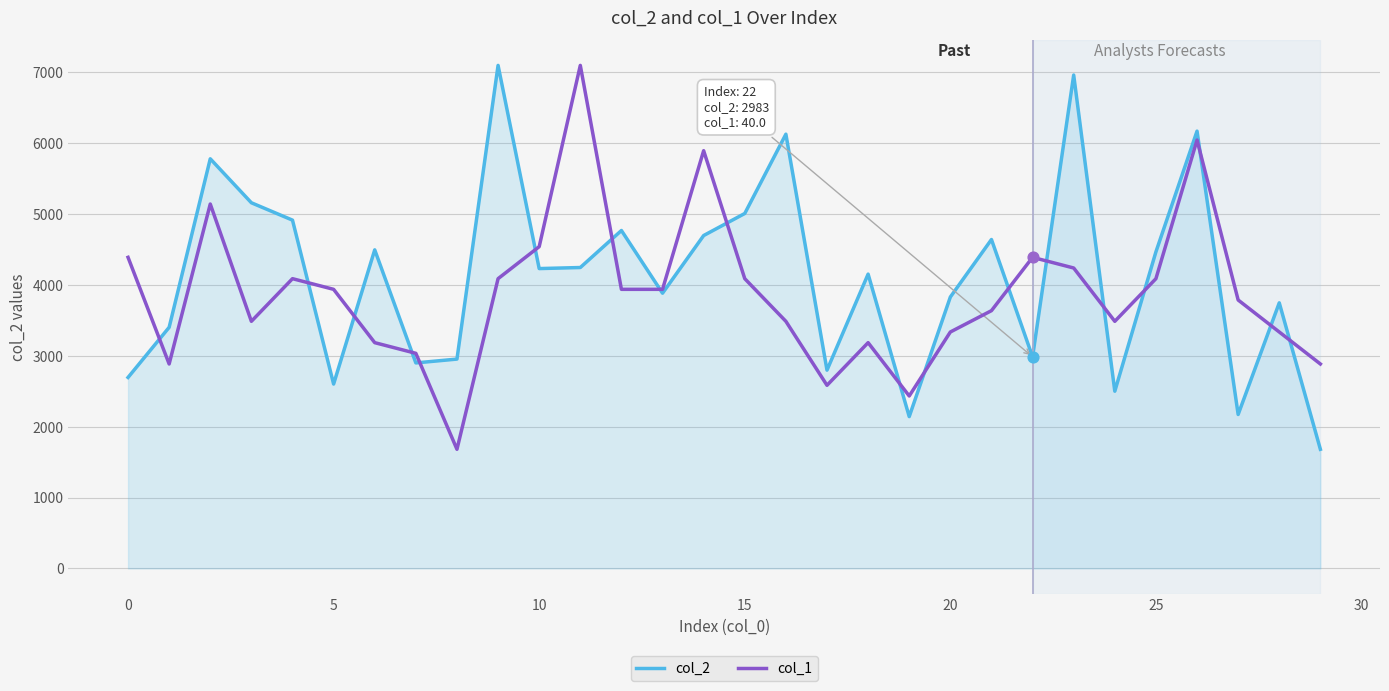

Which series has the largest total across all categories?

col_2